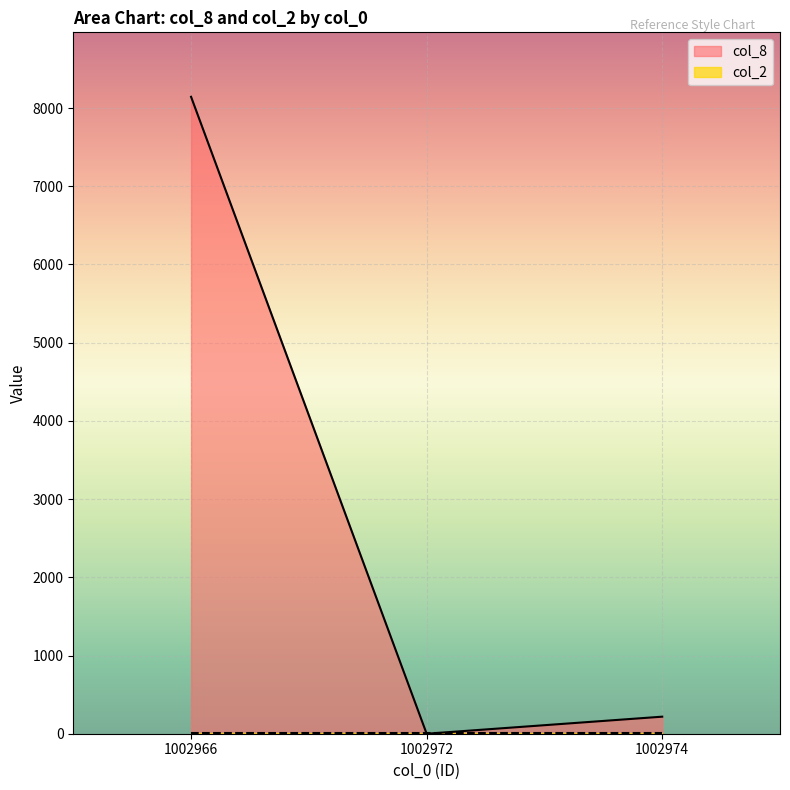

What is the greatest value displayed?

8144